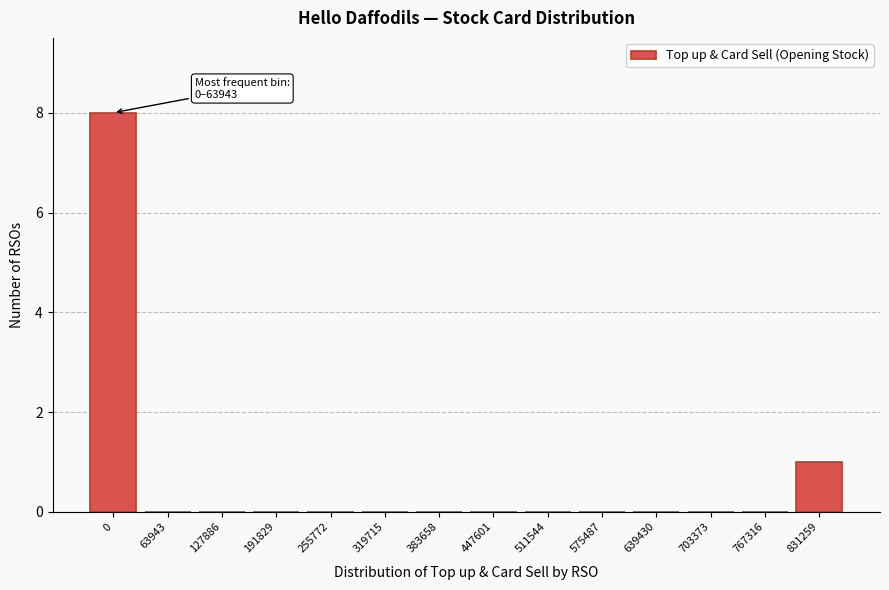

Reading left to right, extract all data points from this chart.

0=8	63943=0	127886=0	191829=0	255772=0	319715=0	383658=0	447601=0	511544=0	575487=0	639430=0	703373=0	767316=0	831259=1